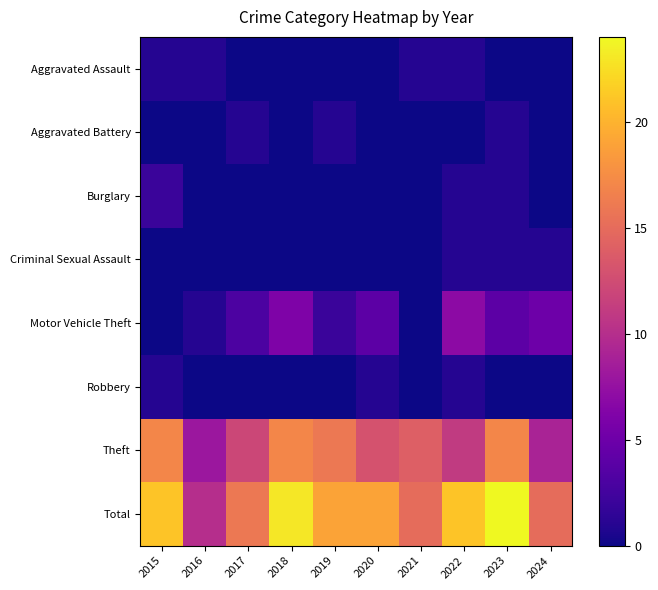

What is the greatest value displayed?

24